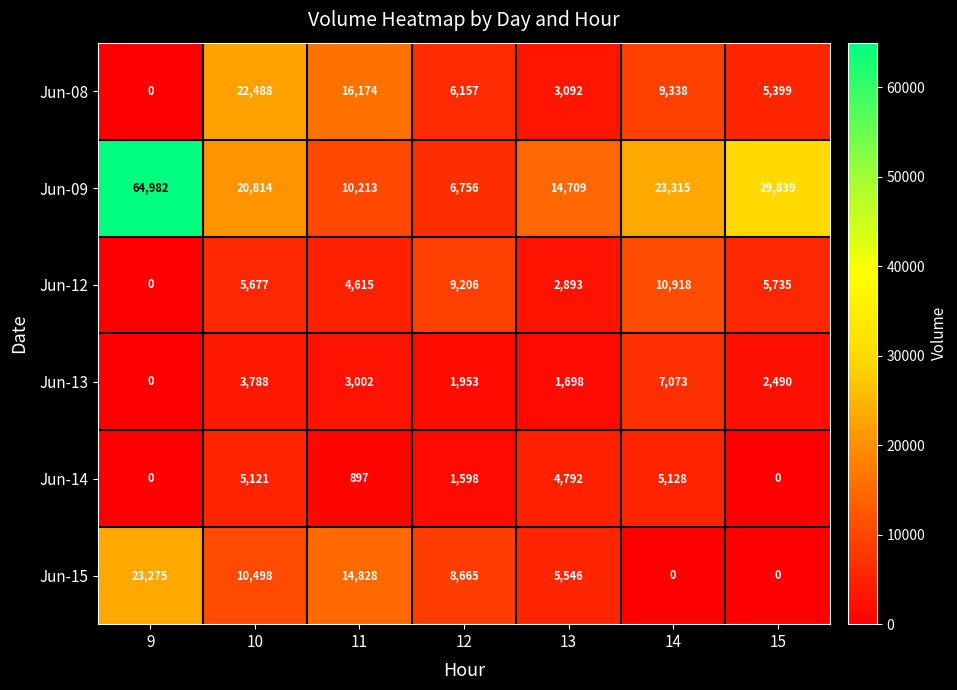

Which label corresponds to the largest value in the chart?

9